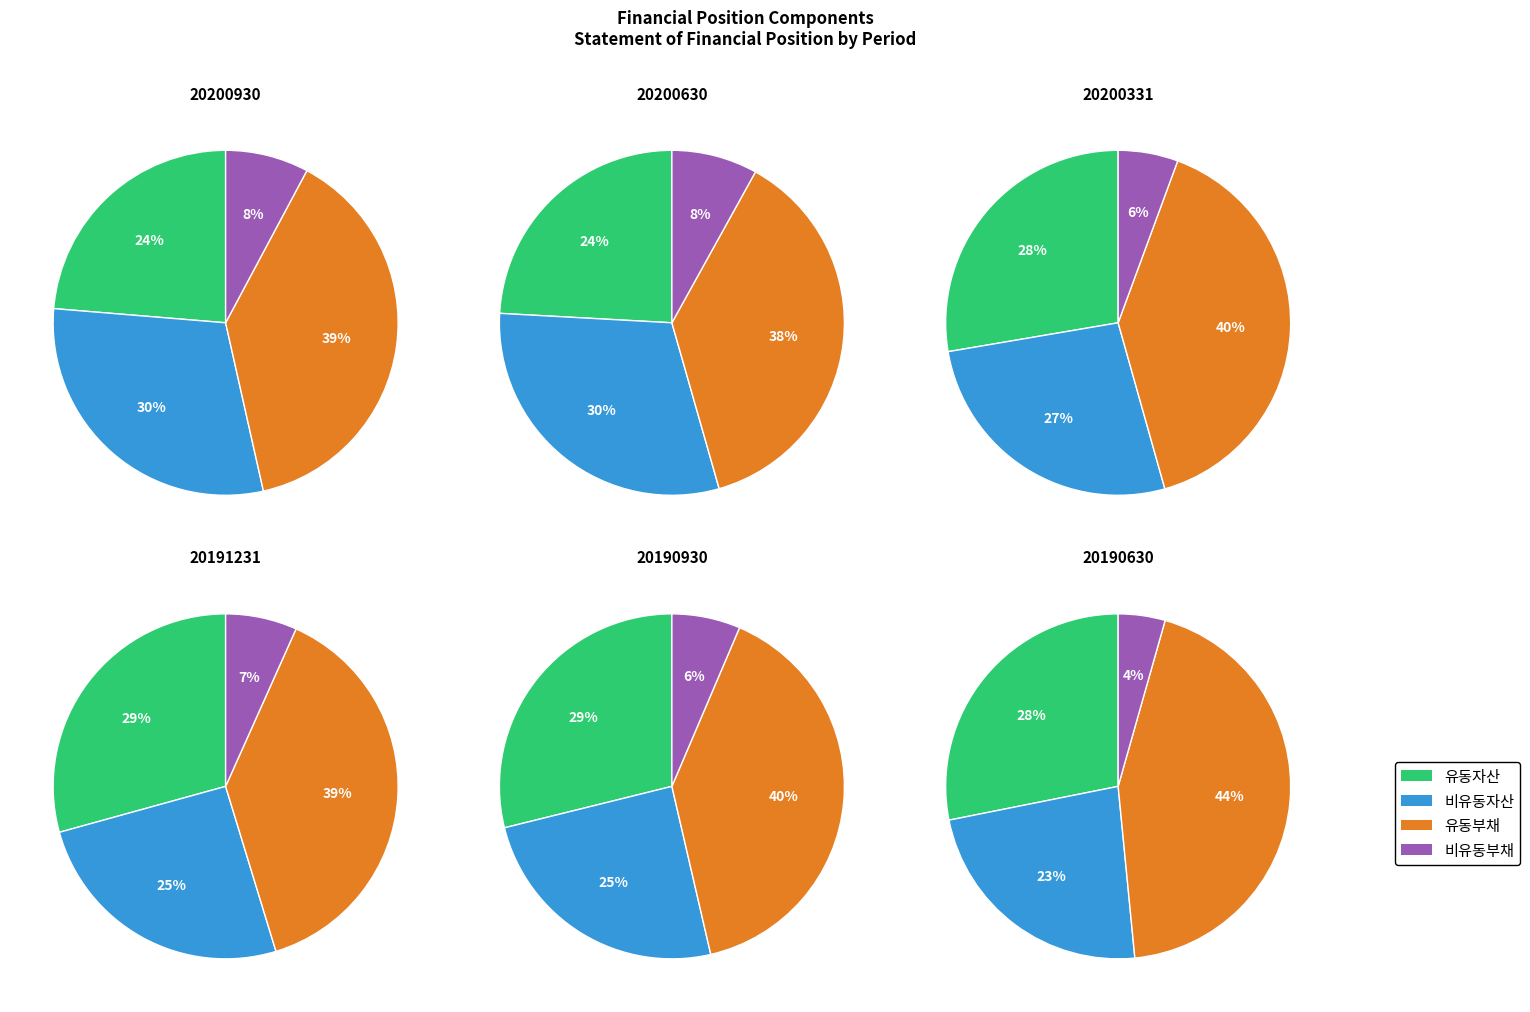

What portion of the pie excludes 20200630?

86.1%